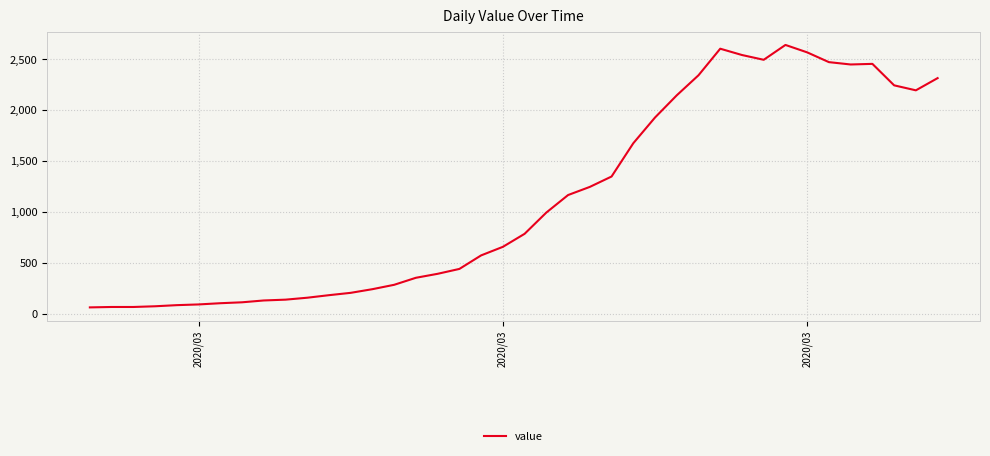

What is the difference between the maximum and minimum values?

2579